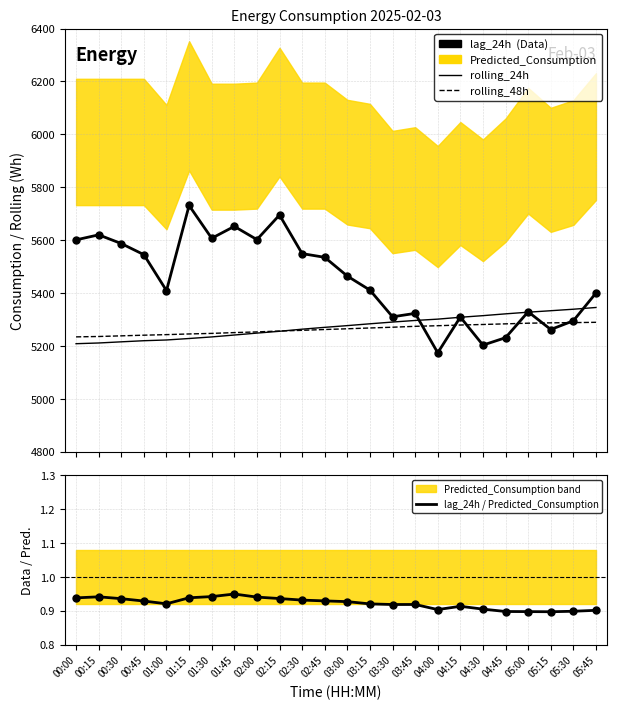

The value of rolling_24h at 01:30 is 7351.5. True or false?

False